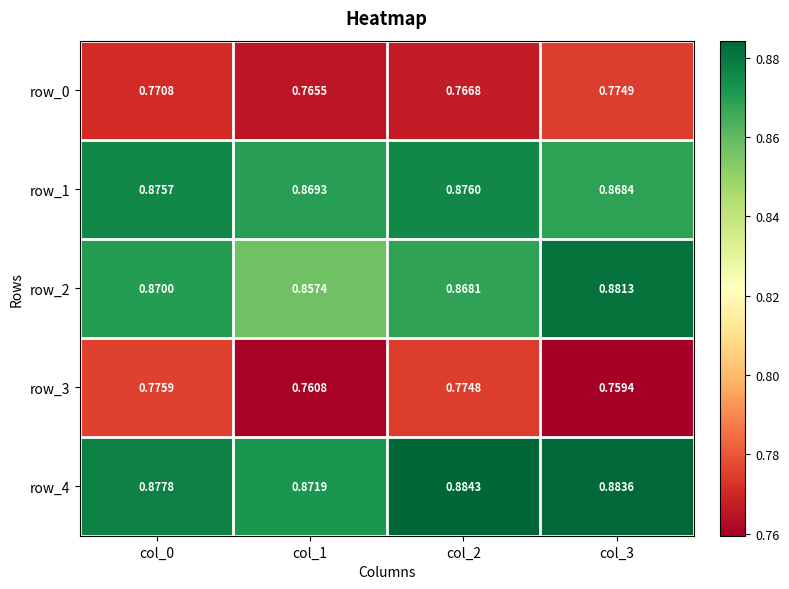

Is the value of row_4 at col_1 greater than the value of row_3 at col_0?

Yes